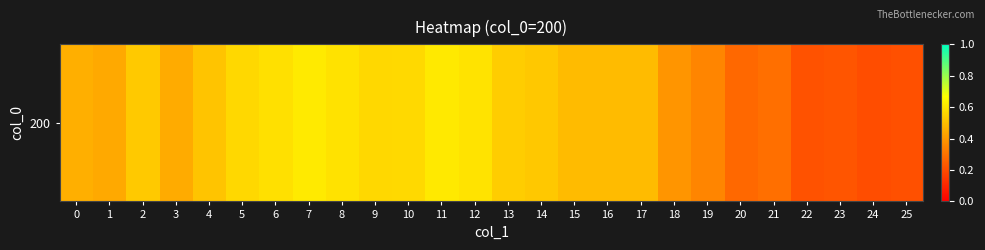

At which category does the chart reach its minimum across all series?

24